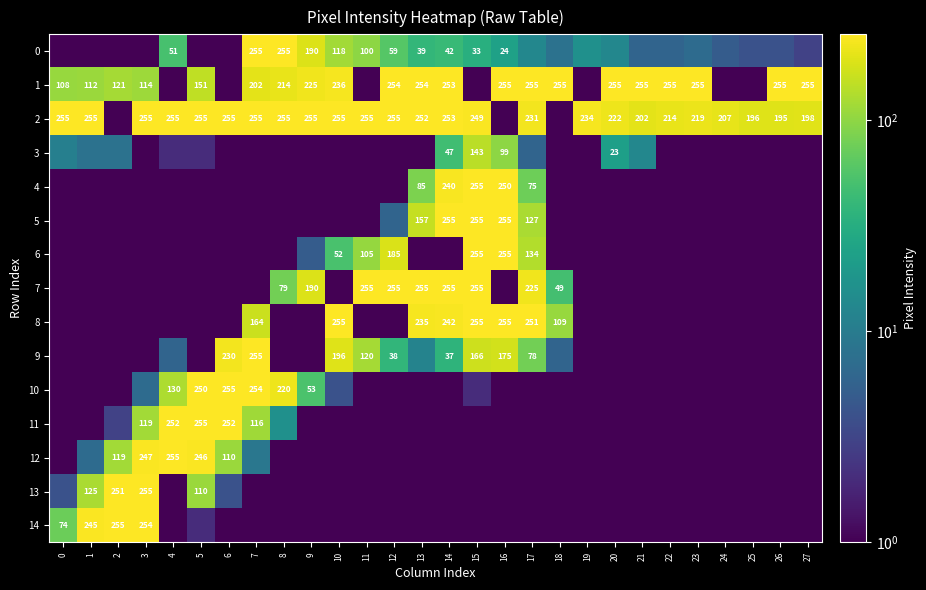

What is the greatest value displayed?

255.0